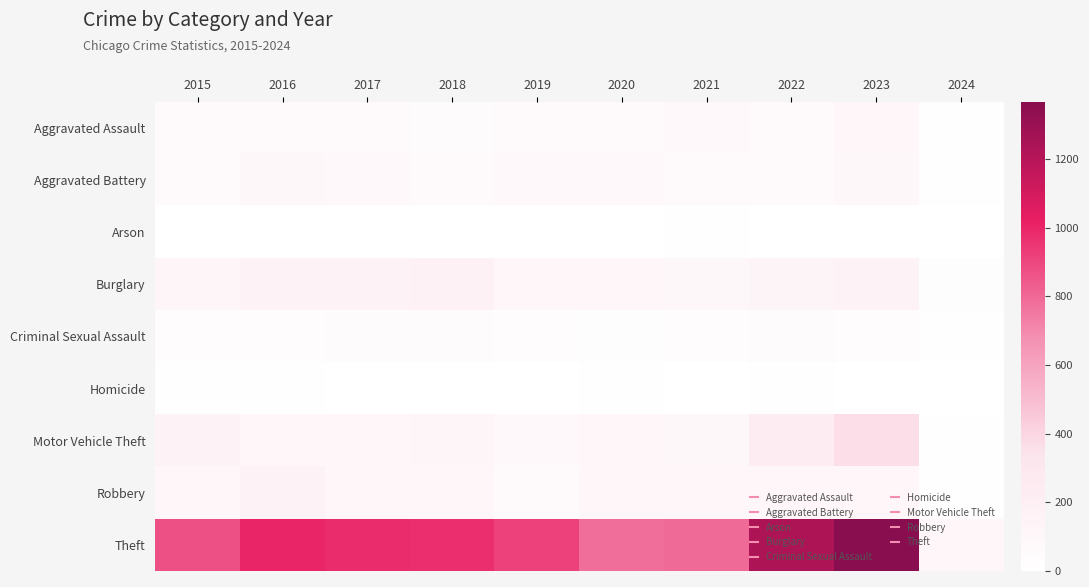

Reading left to right, transcribe all the data shown in this chart.

Aggravated Assault: 2015=54	2016=66	2017=72	2018=43	2019=65	2020=56	2021=86	2022=78	2023=110	2024=6
Aggravated Battery: 2015=64	2016=93	2017=83	2018=70	2019=88	2020=82	2021=75	2022=71	2023=101	2024=15
Arson: 2015=2	2016=2	2017=1	2018=3	2019=2	2020=4	2021=8	2022=4	2023=2	2024=1
Burglary: 2015=121	2016=139	2017=162	2018=176	2019=110	2020=110	2021=95	2022=132	2023=159	2024=18
Criminal Sexual Assault: 2015=28	2016=28	2017=44	2018=43	2019=36	2020=26	2021=36	2022=43	2023=36	2024=9
Homicide: 2015=13	2016=8	2017=5	2018=2	2019=0	2020=6	2021=2	2022=10	2023=3	2024=0
Motor Vehicle Theft: 2015=152	2016=110	2017=104	2018=127	2019=84	2020=109	2021=96	2022=219	2023=364	2024=14
Robbery: 2015=117	2016=144	2017=105	2018=107	2019=75	2020=102	2021=105	2022=108	2023=114	2024=7
Theft: 2015=874	2016=999	2017=979	2018=977	2019=914	2020=782	2021=791	2022=1235	2023=1367	2024=104